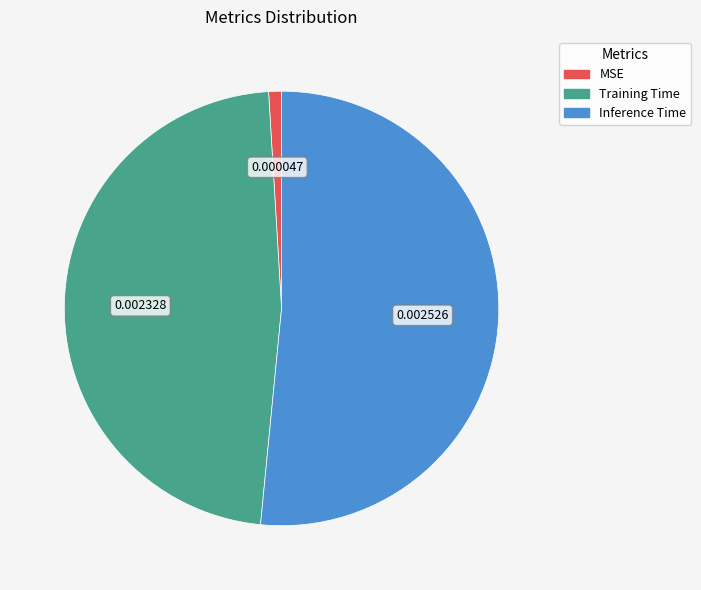

Which has a higher value, Training Time or MSE?

Training Time